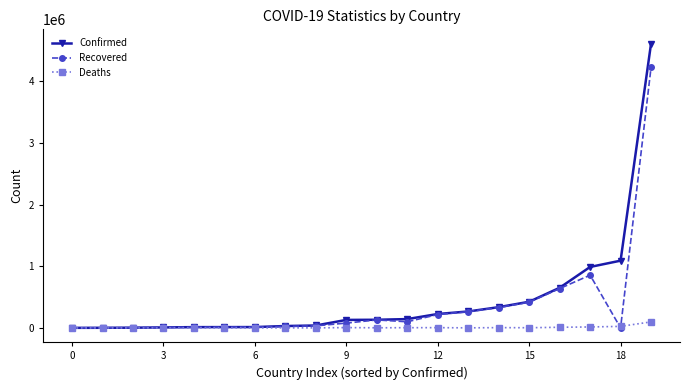

List the series in order of their peak value, highest first.

Confirmed, Recovered, Deaths